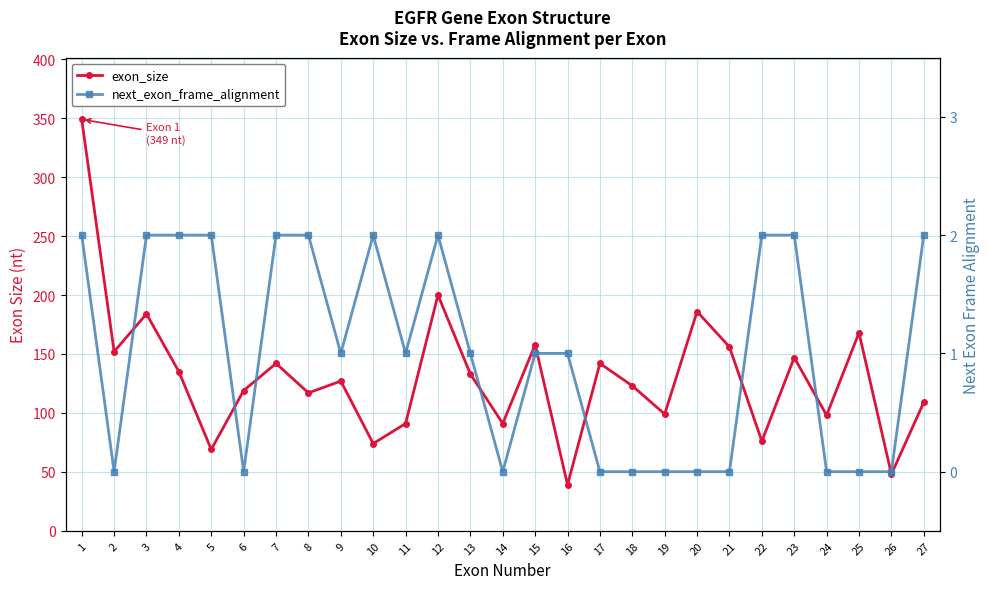

How many interior local valleys does the next_exon_frame_alignment series have?

5